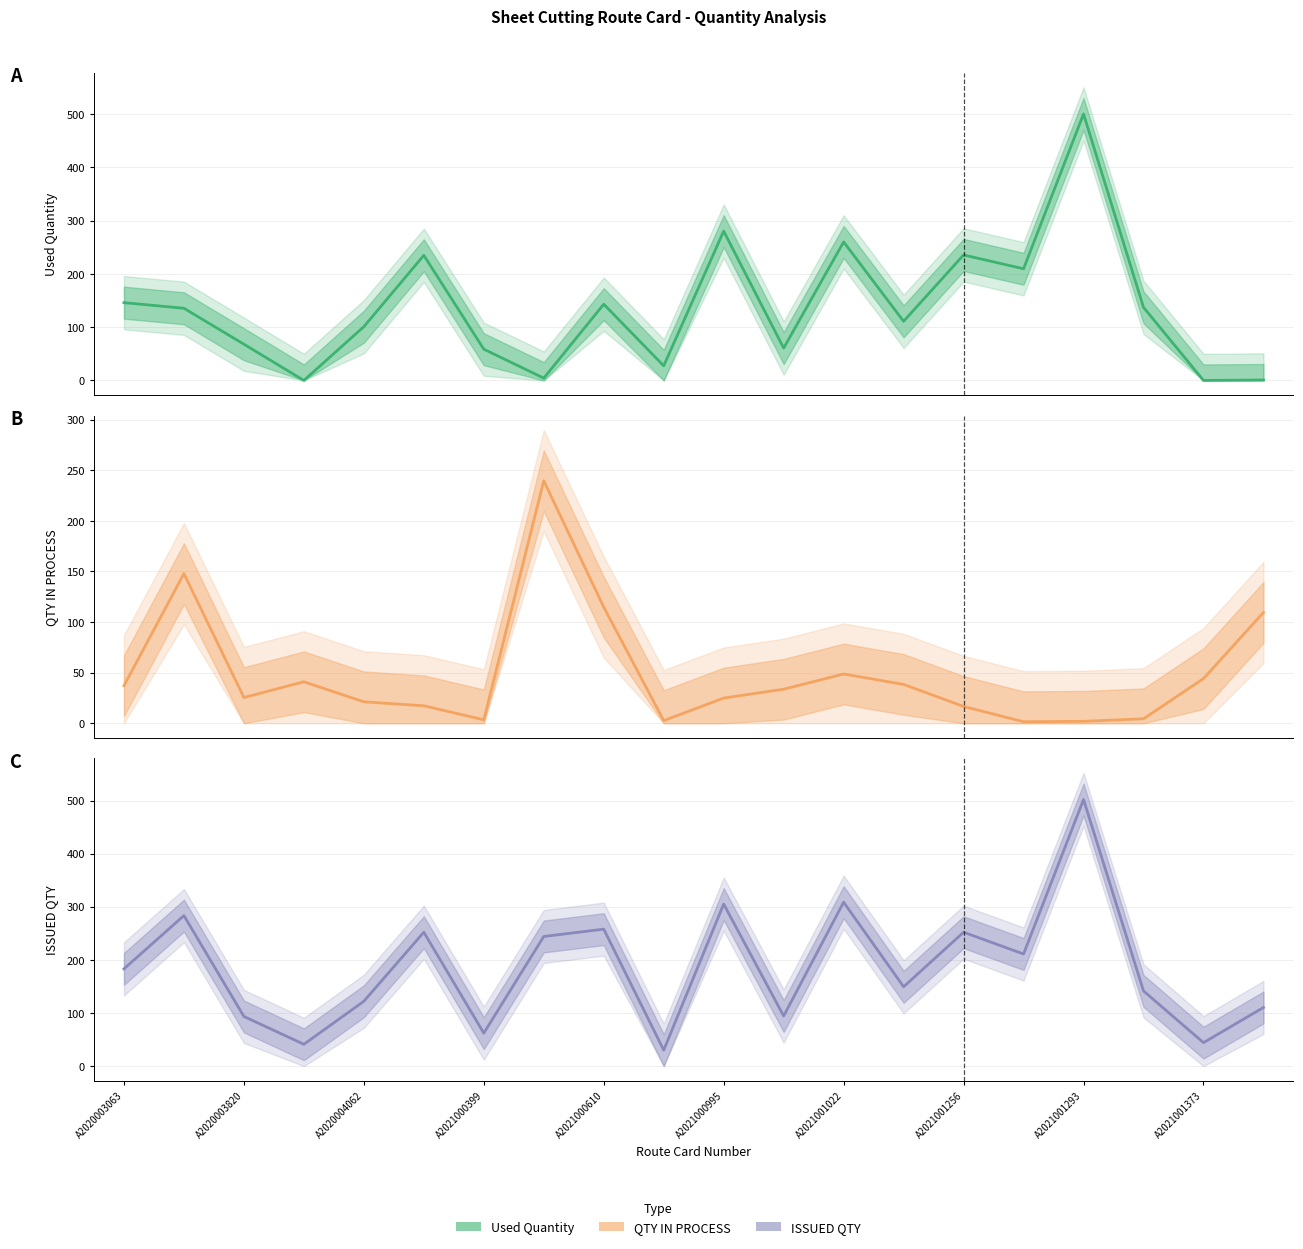

Which has a higher value, 17 or 14?

14